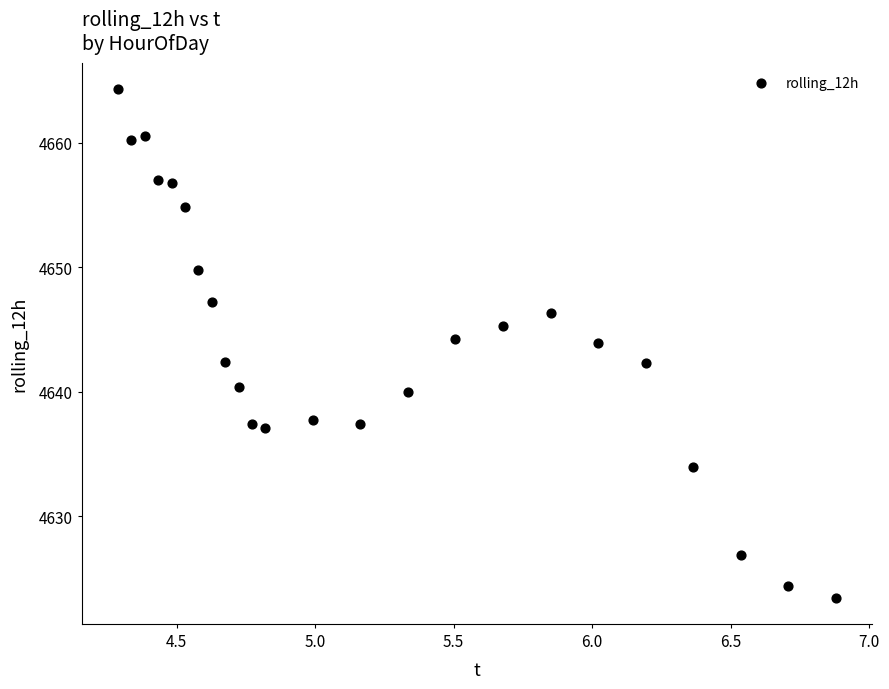

What is the range of X values (max minus min)?

2.6